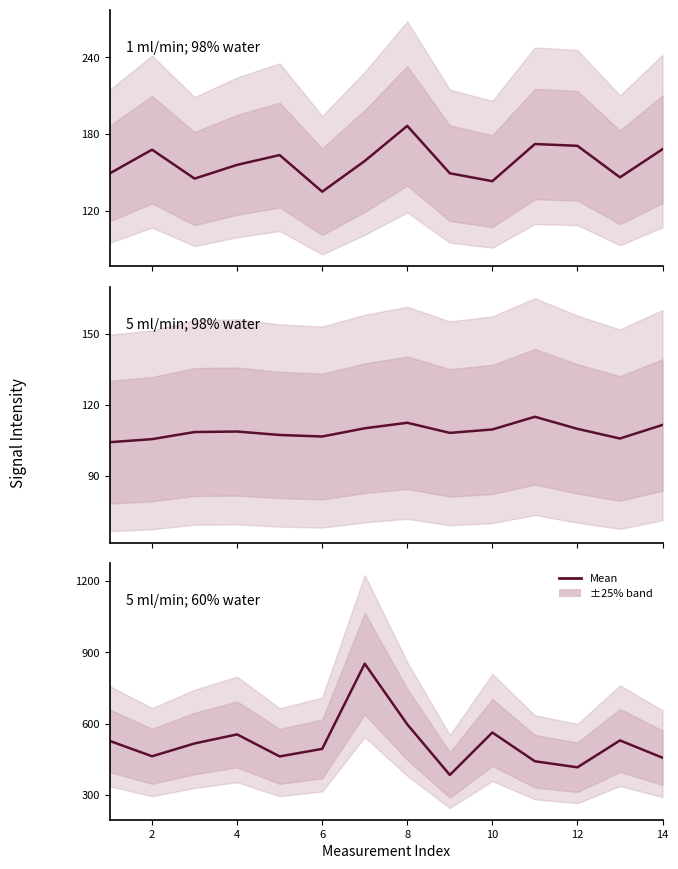

List the labels in order of ftot = 5ml/min; qwater = 60% value, smallest first.

9, 12, 11, 14, 5, 2, 6, 3, 1, 13, 4, 10, 8, 7